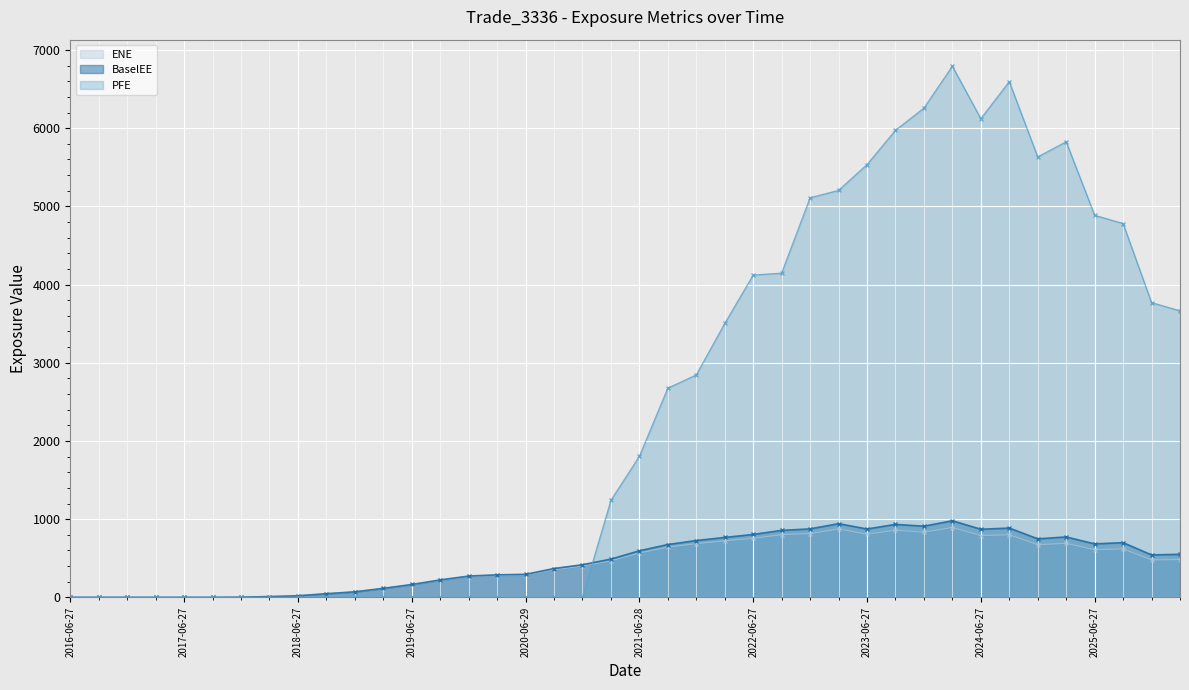

List the labels in order of PFE value, largest first.

2024-03-27, 2024-09-27, 2023-12-27, 2024-06-27, 2023-09-27, 2025-03-27, 2024-12-27, 2023-06-27, 2023-03-27, 2022-12-28, 2025-06-27, 2025-09-29, 2022-09-27, 2022-06-27, 2025-12-29, 2026-03-27, 2022-03-28, 2021-12-29, 2021-09-27, 2021-06-28, 2021-03-29, 2016-06-27, 2016-09-27, 2016-12-28, 2017-03-27, 2017-06-27, 2017-09-27, 2017-12-27, 2018-03-27, 2018-06-27, 2018-09-27, 2018-12-27, 2019-03-27, 2019-06-27, 2019-09-27, 2019-12-27, 2020-03-27, 2020-06-29, 2020-09-28, 2020-12-29